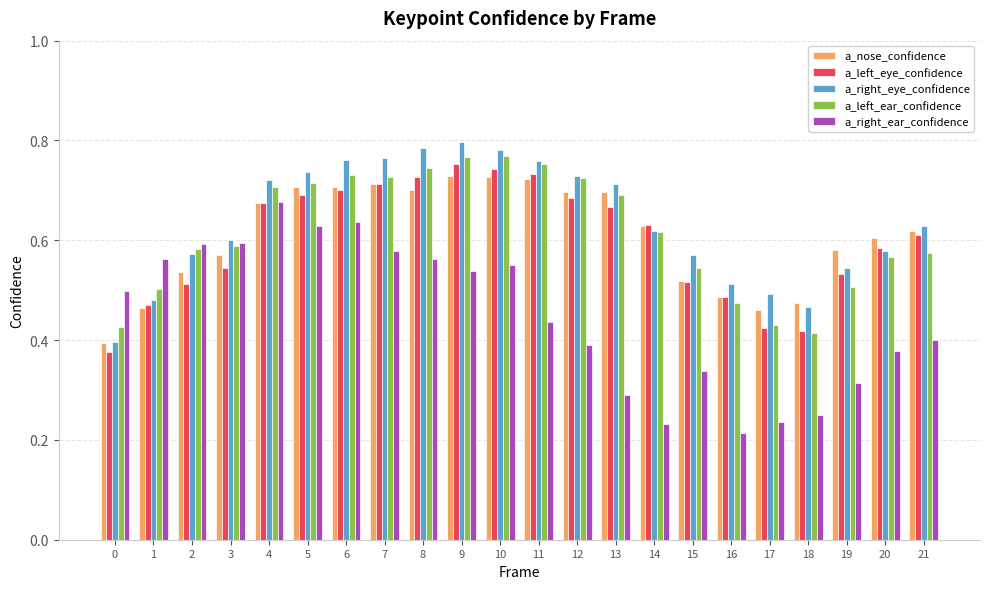

How many a_right_eye_confidence values are between 0 and 1?

22